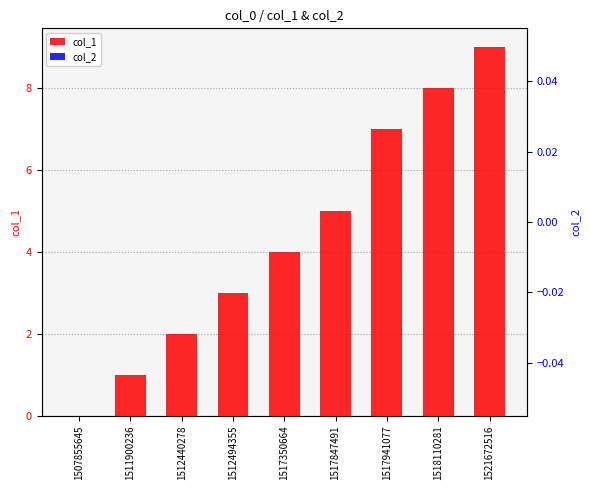

What is the spread (max minus min) of values at 1517941077?

7